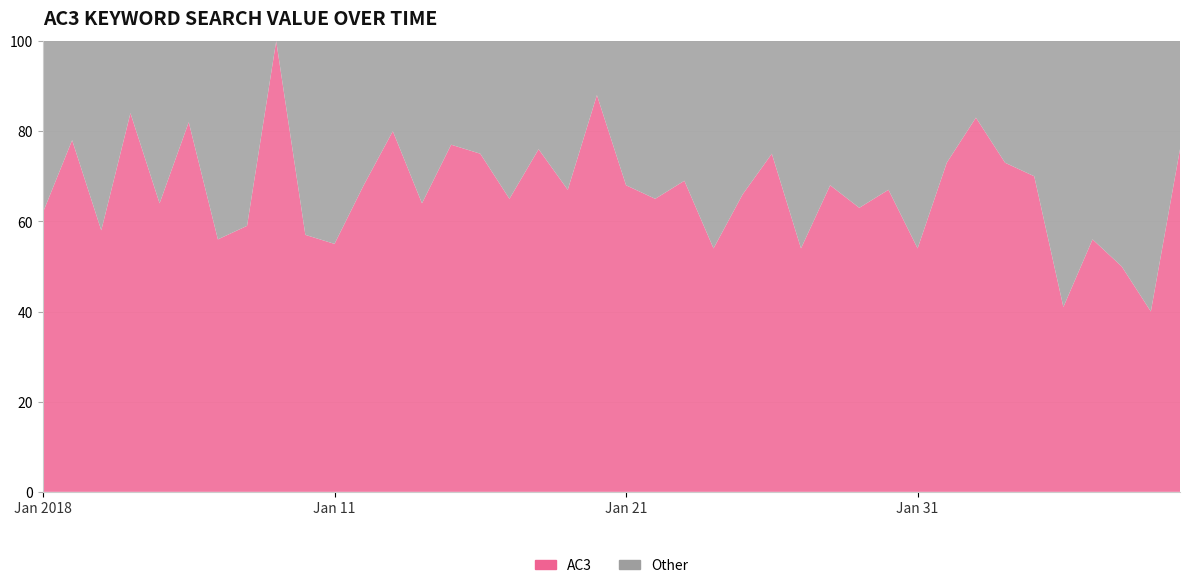

Reading left to right, transcribe all the data shown in this chart.

AC3: 2018/01/01=62	2018/01/02=78	2018/01/03=58	2018/01/04=84	2018/01/05=64	2018/01/06=82	2018/01/07=56	2018/01/08=59	2018/01/09=100	2018/01/10=57	2018/01/11=55	2018/01/12=68	2018/01/13=80	2018/01/14=64	2018/01/15=77	2018/01/16=75	2018/01/17=65	2018/01/18=76	2018/01/19=67	2018/01/20=88	2018/01/21=68	2018/01/22=65	2018/01/23=69	2018/01/24=54	2018/01/25=66	2018/01/26=75	2018/01/27=54	2018/01/28=68	2018/01/29=63	2018/01/30=67	2018/01/31=54	2018/02/01=73	2018/02/02=83	2018/02/03=73	2018/02/04=70	2018/02/05=41	2018/02/06=56	2018/02/07=50	2018/02/08=40	2018/02/09=76
Other: 2018/01/01=38	2018/01/02=22	2018/01/03=42	2018/01/04=16	2018/01/05=36	2018/01/06=18	2018/01/07=44	2018/01/08=41	2018/01/09=0	2018/01/10=43	2018/01/11=45	2018/01/12=32	2018/01/13=20	2018/01/14=36	2018/01/15=23	2018/01/16=25	2018/01/17=35	2018/01/18=24	2018/01/19=33	2018/01/20=12	2018/01/21=32	2018/01/22=35	2018/01/23=31	2018/01/24=46	2018/01/25=34	2018/01/26=25	2018/01/27=46	2018/01/28=32	2018/01/29=37	2018/01/30=33	2018/01/31=46	2018/02/01=27	2018/02/02=17	2018/02/03=27	2018/02/04=30	2018/02/05=59	2018/02/06=44	2018/02/07=50	2018/02/08=60	2018/02/09=24